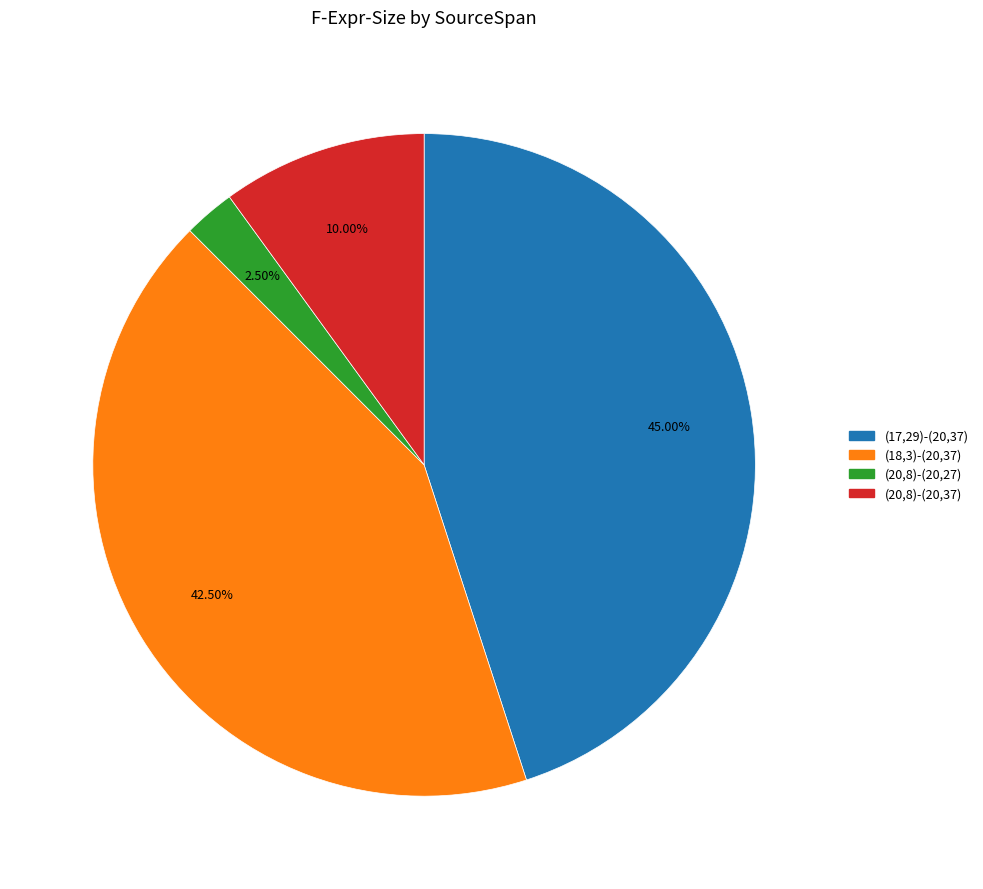

Approximately how many times larger is the value at (18,3)-(20,37) compared to (17,29)-(20,37)?

0.9